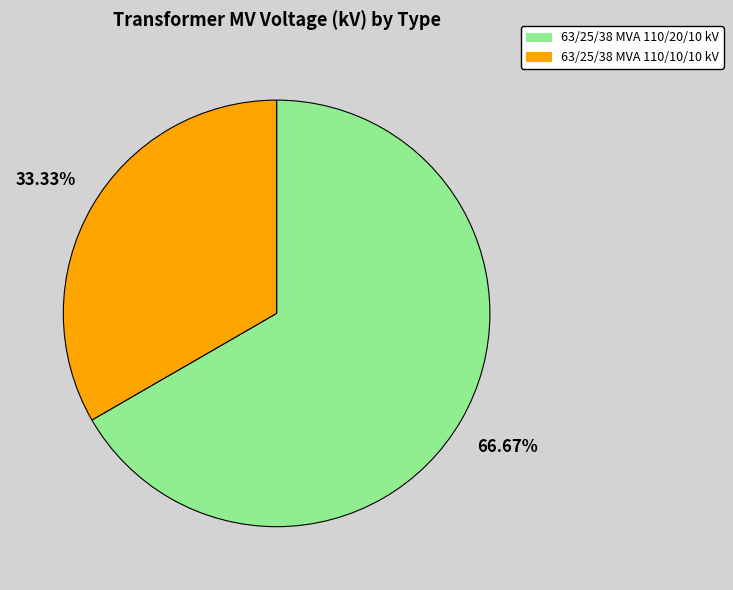

Which category accounts for the majority?

63/25/38 MVA 110/20/10 kV